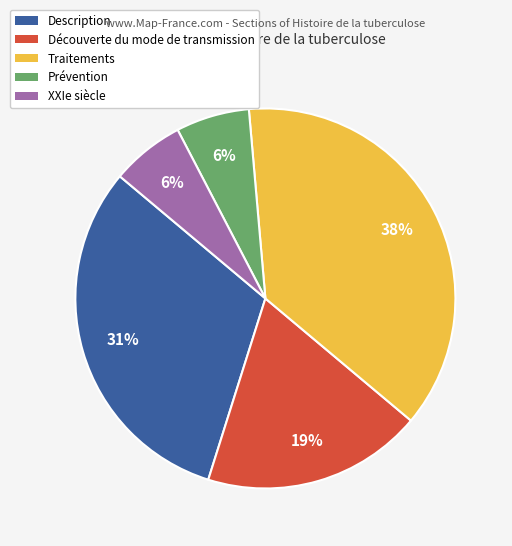

How many segments does this pie chart have?

5